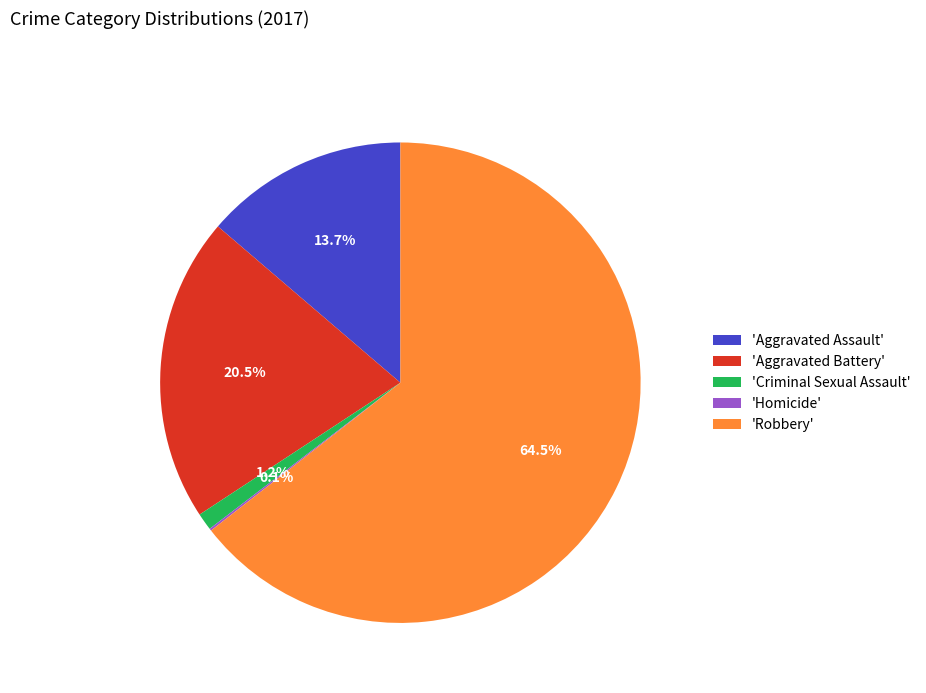

Between 'Robbery' and 'Criminal Sexual Assault', which is larger?

'Robbery'